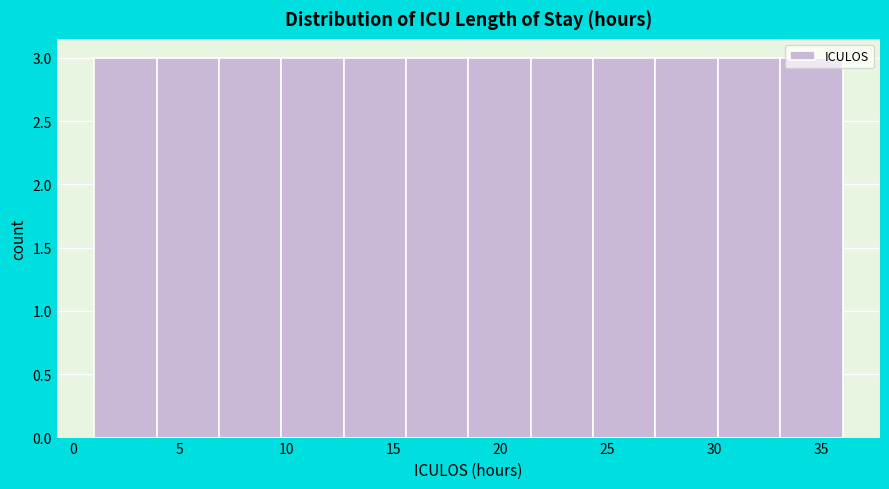

How tall is the bar that spans 24.5 to 27.5 on the x-axis? Neither the bar edges nor the heights are printed on the chart, so give them approximately, as read against the axes.

3